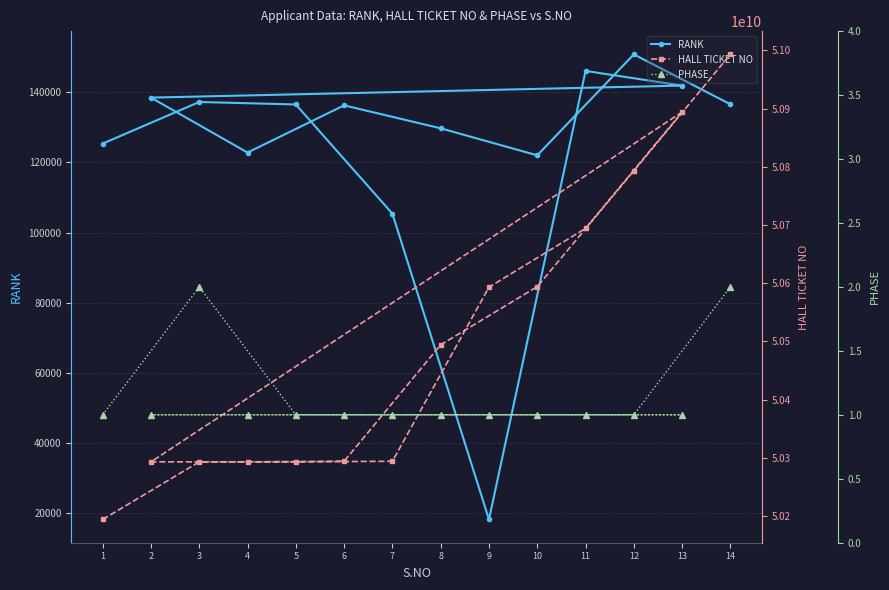

Is this an area chart (filled region under the line)?

No